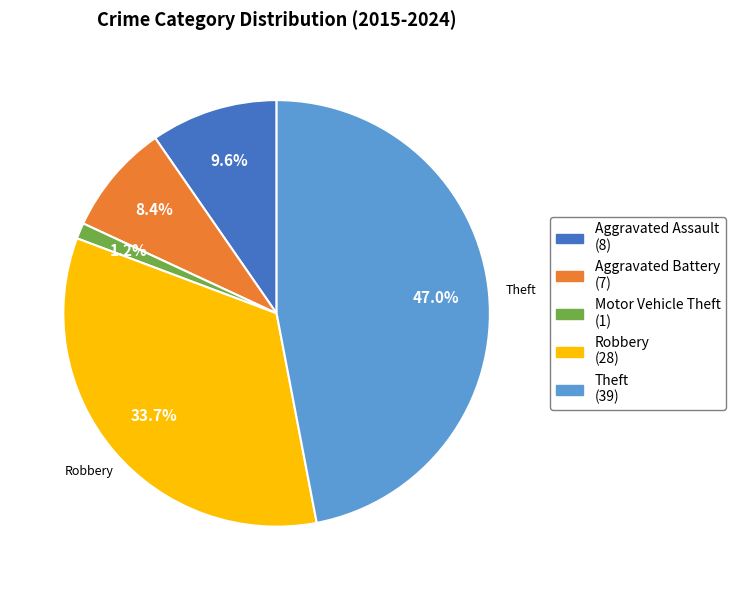

Does any single category account for the majority?

No